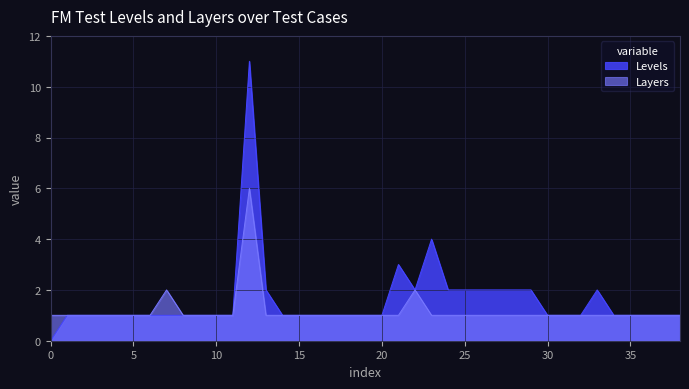

At which category does the chart reach its minimum across all series?

0